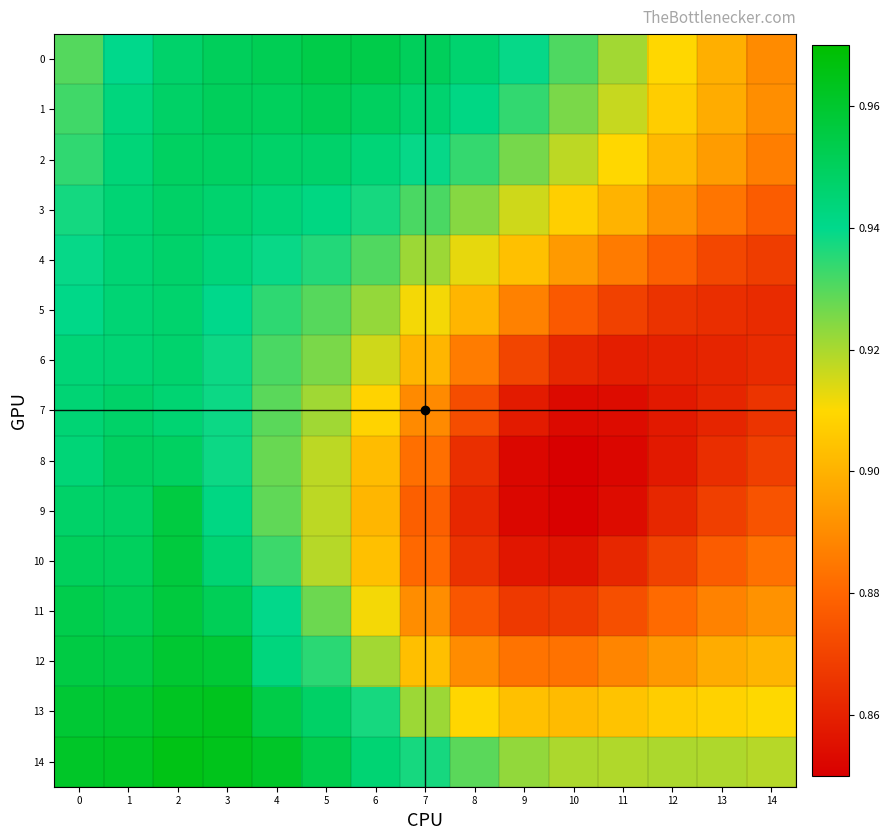

What is the difference between the highest and lowest values at 7?

0.1